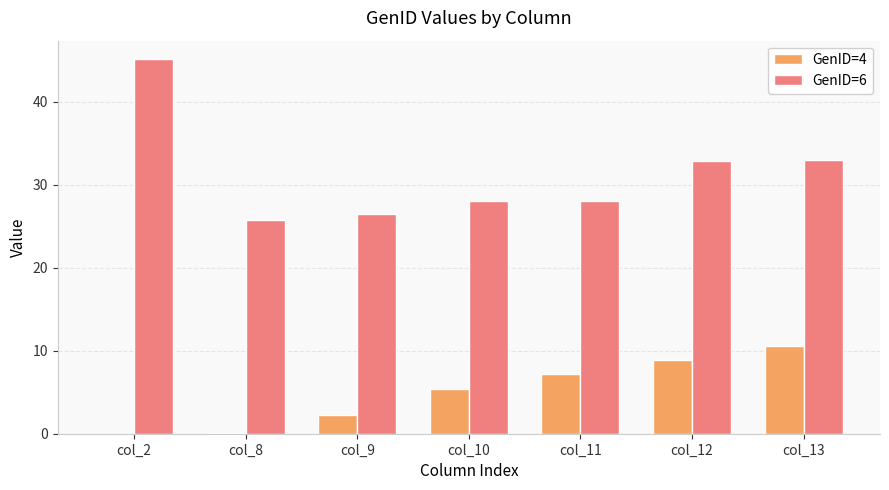

Which series changed the most between col_11 and col_13?

GenID=6